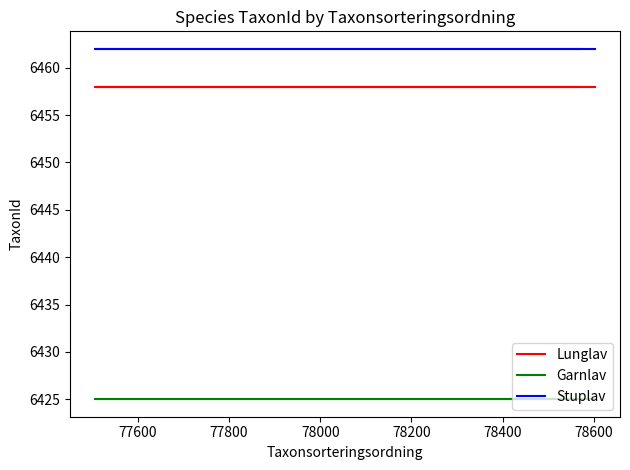

True or false: Garnlav and Lunglav intersect in this chart.

False